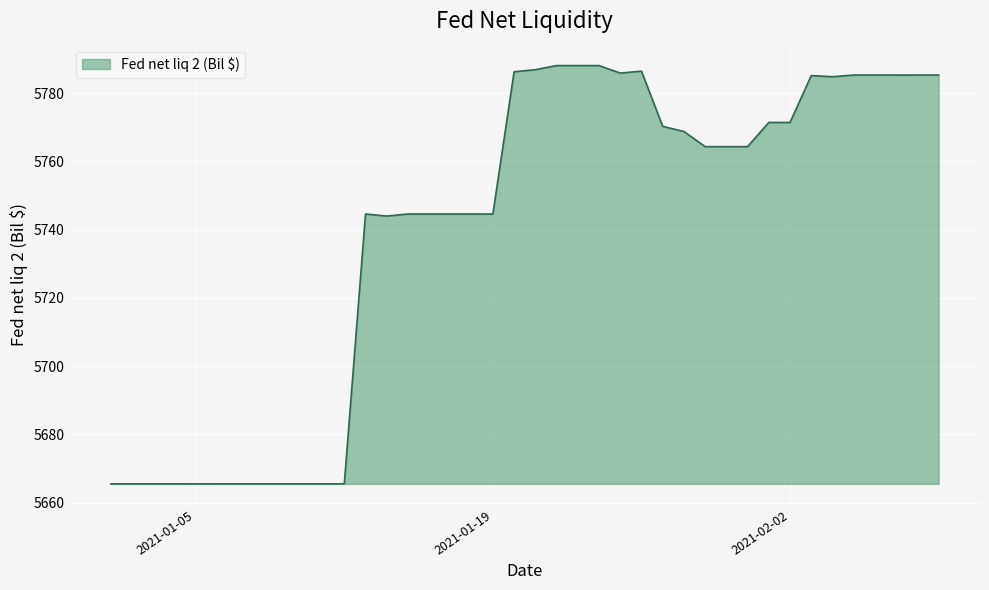

What is the minimum value shown in the chart?

5665.5